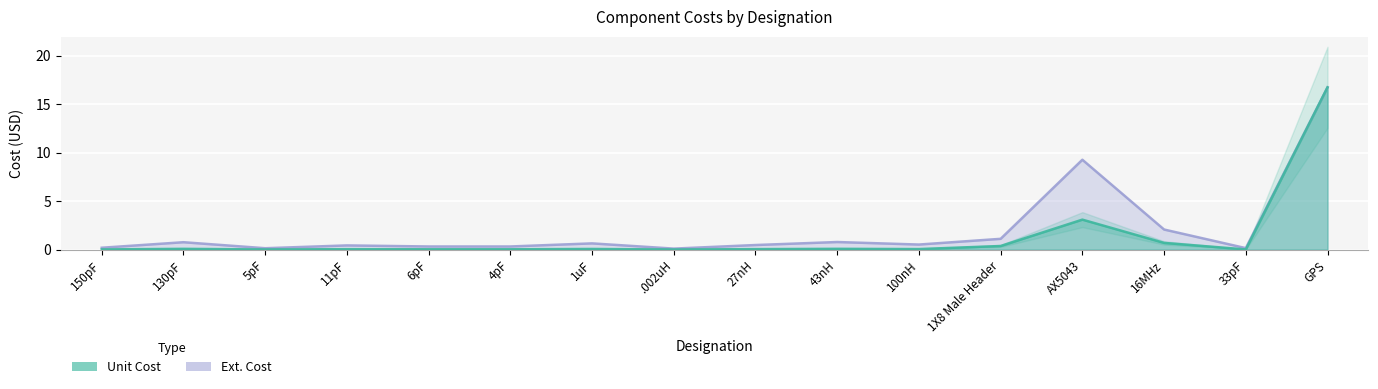

Where is the first local minimum for Unit Cost?

5pF